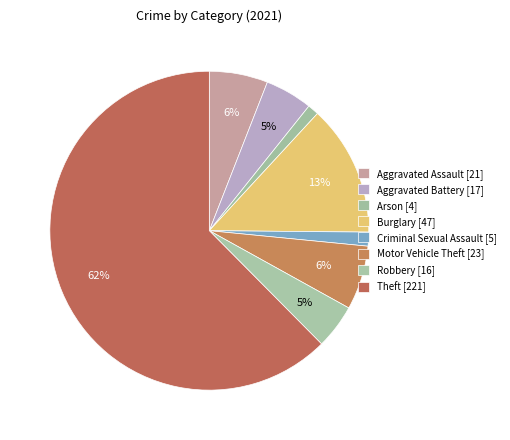

What is the ratio of the value at Motor Vehicle Theft to the value at Burglary?

0.5